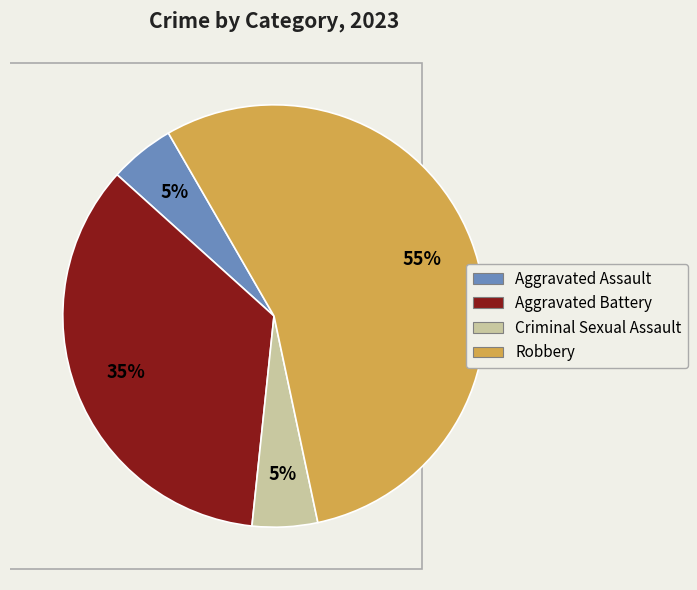

Count the number of slices in the pie.

4